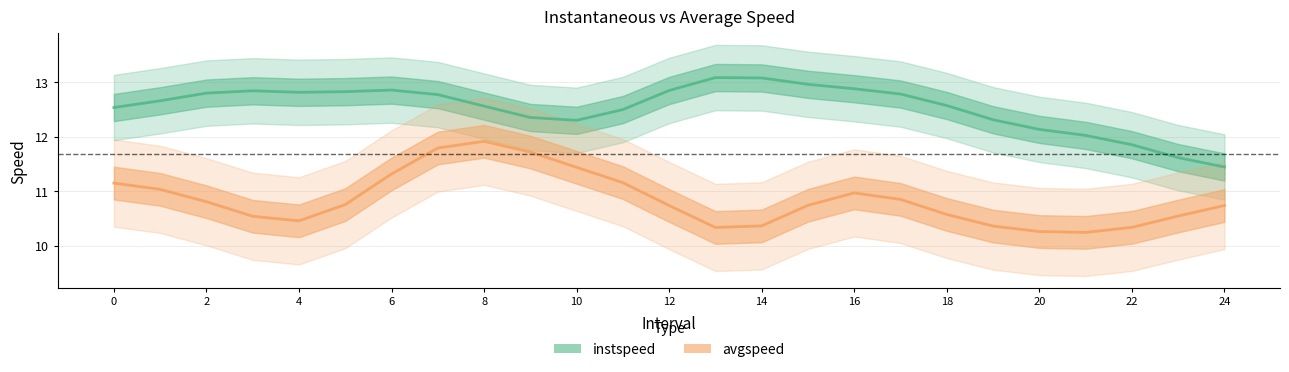

What is the difference between the highest and lowest values at 20?

0.9